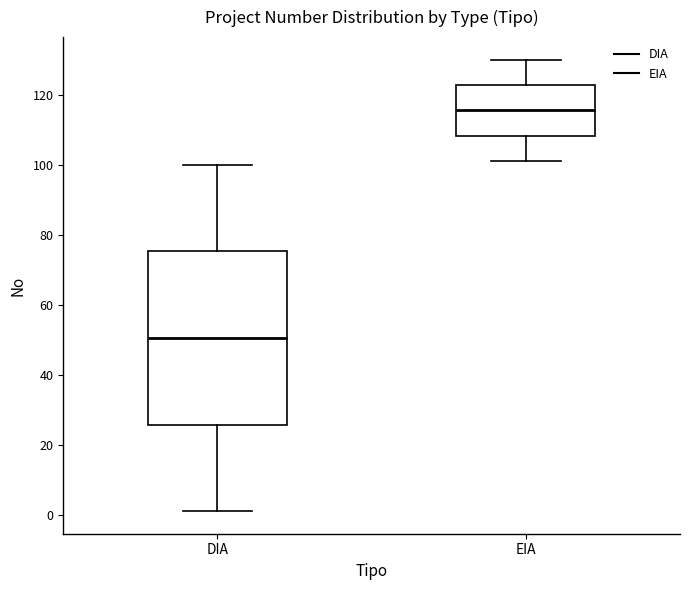

Where does the upper whisker of the box for EIA end on the y-axis? The values are not printed on the chart, so give them approximately, as read against the axis.

130